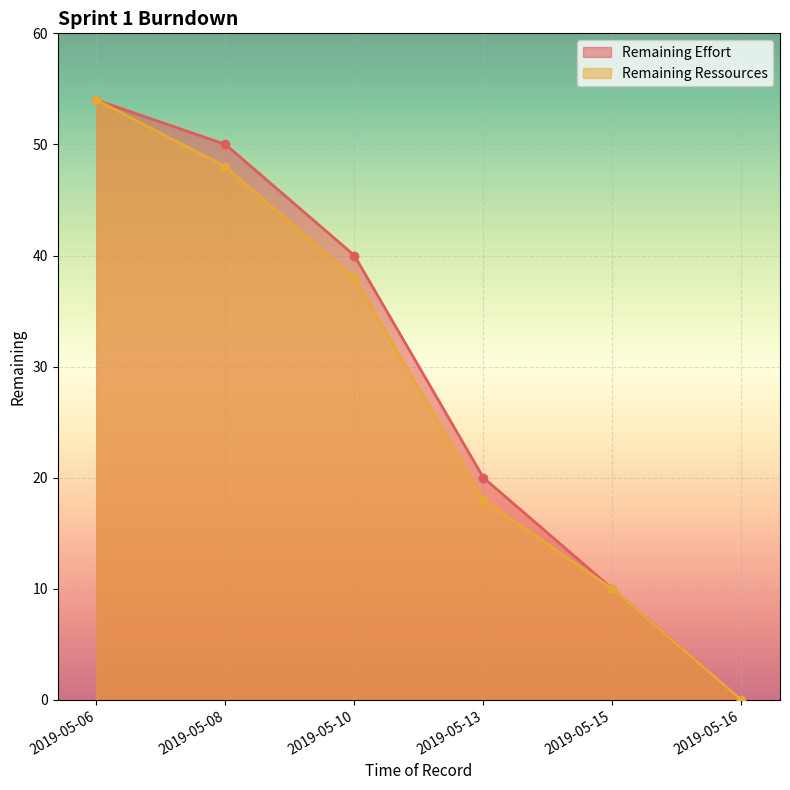

What is the difference between the maximum and minimum values in the Remaining Effort series?

54